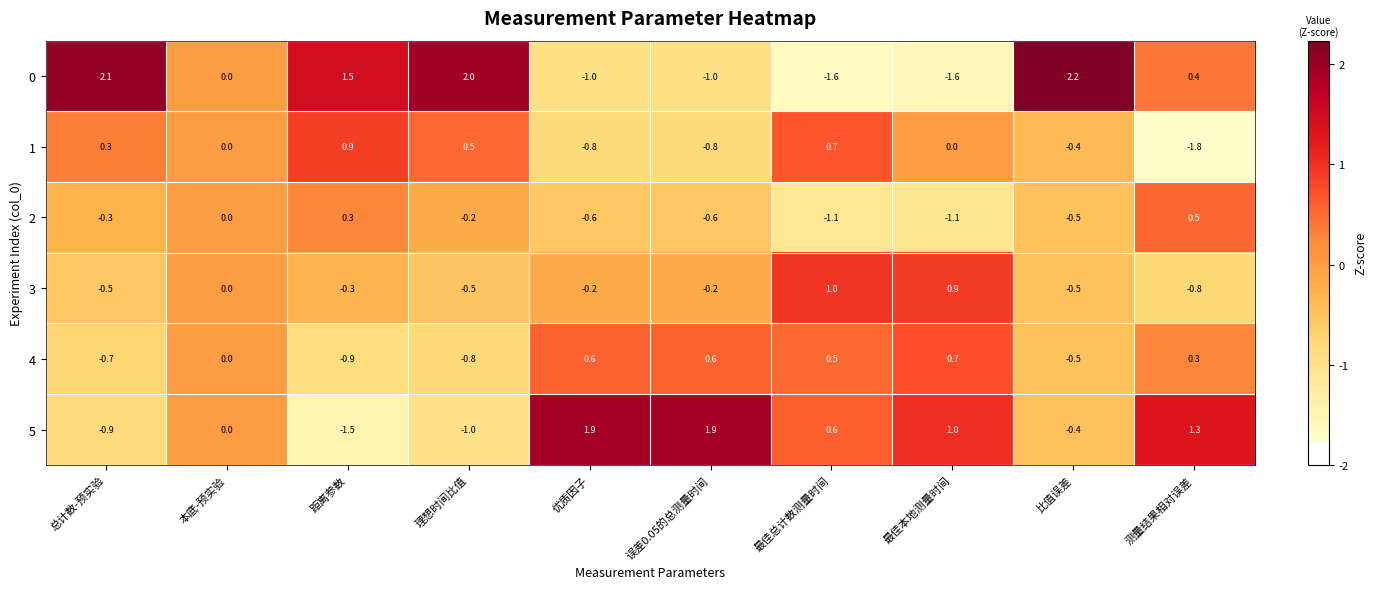

Is it true that 2 equals 0.3 at 距离参数?

True